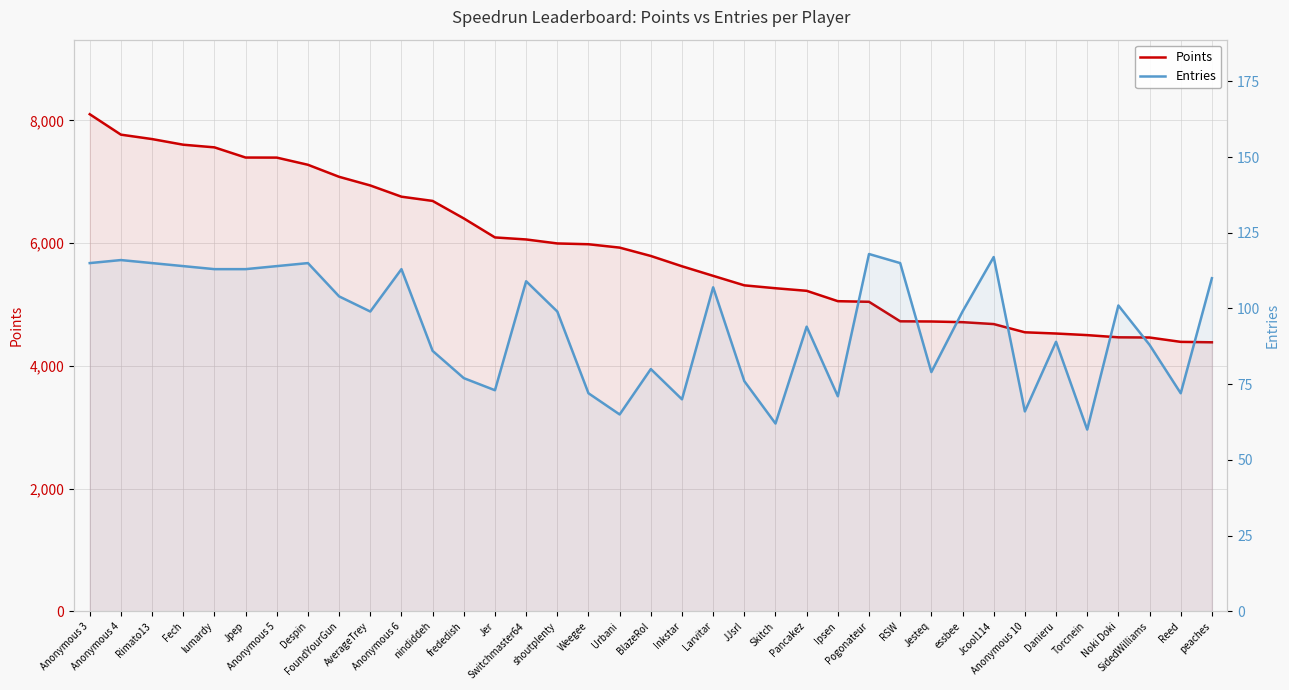

Where is the first local maximum for Entries?

Anonymous 4